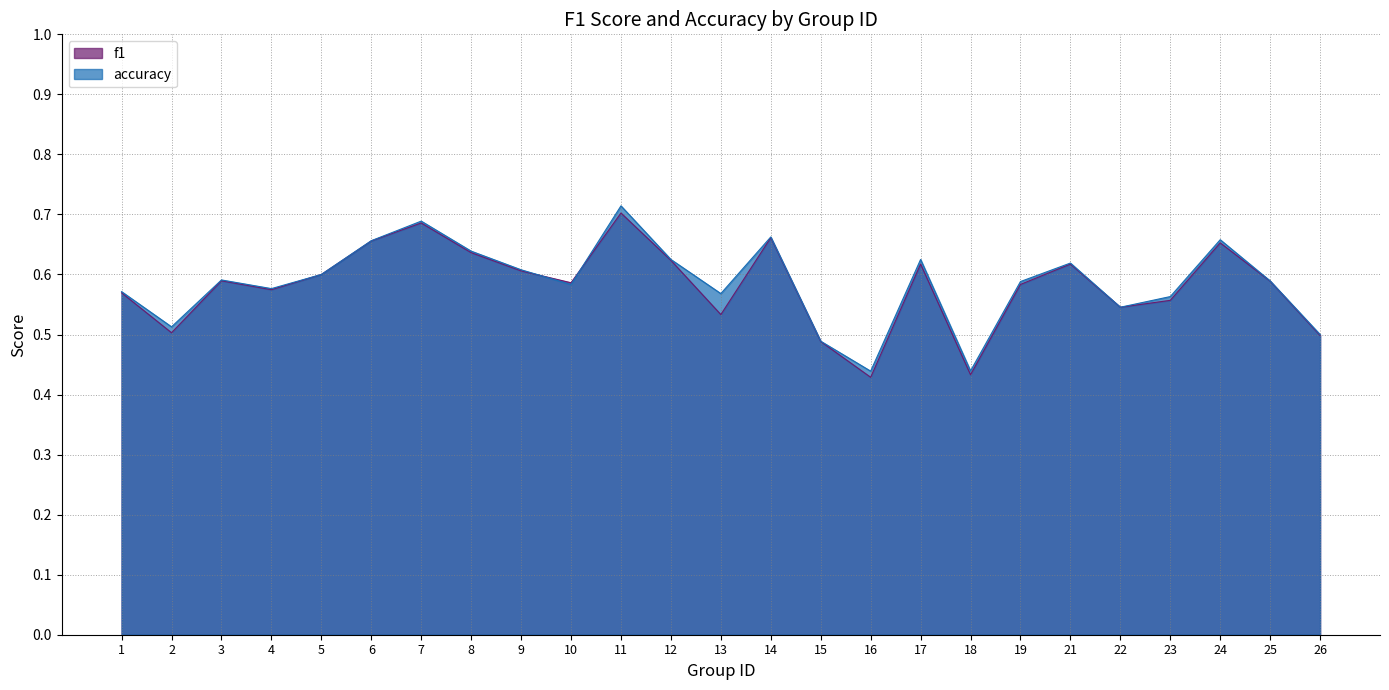

At 21, list the series in order from largest to smallest.

accuracy, f1